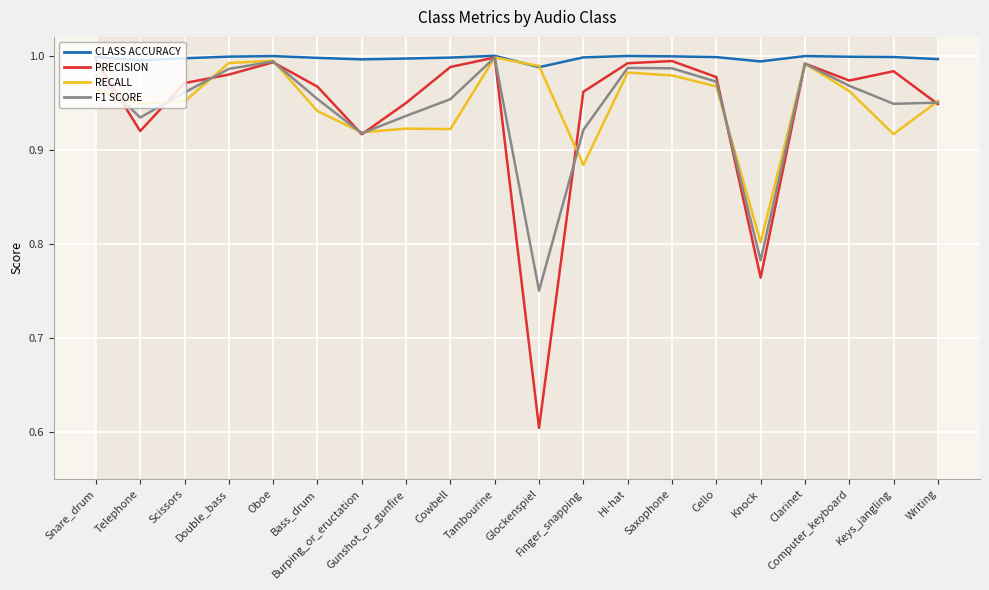

Reading right to left, list all the values displayed in this chart.

CLASS ACCURACY: 1.0	1.0	1.0	1.0	1.0	1.0	1.0	1.0	1.0	1.0	1.0	1.0	1.0	1.0	1.0	1.0	1.0	1.0	1.0	1.0
PRECISION: 0.9	1.0	1.0	1.0	0.8	1.0	1.0	1.0	1.0	0.6	1.0	1.0	0.9	0.9	1.0	1.0	1.0	1.0	0.9	1.0
RECALL: 1.0	0.9	1.0	1.0	0.8	1.0	1.0	1.0	0.9	1.0	1.0	0.9	0.9	0.9	0.9	1.0	1.0	1.0	0.9	1.0
F1 SCORE: 1.0	0.9	1.0	1.0	0.8	1.0	1.0	1.0	0.9	0.8	1.0	1.0	0.9	0.9	1.0	1.0	1.0	1.0	0.9	1.0